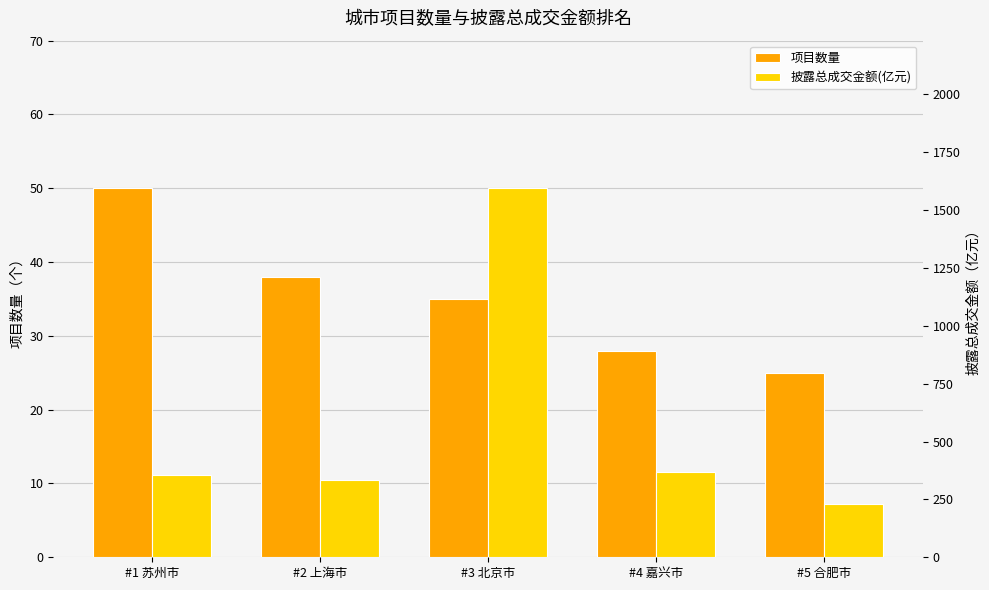

What position from the left is #5 合肥市?

5